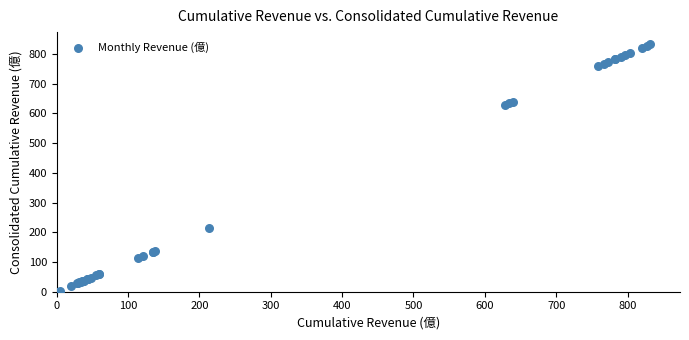

What Y value in the scatter plot is closest to 416?

214.0